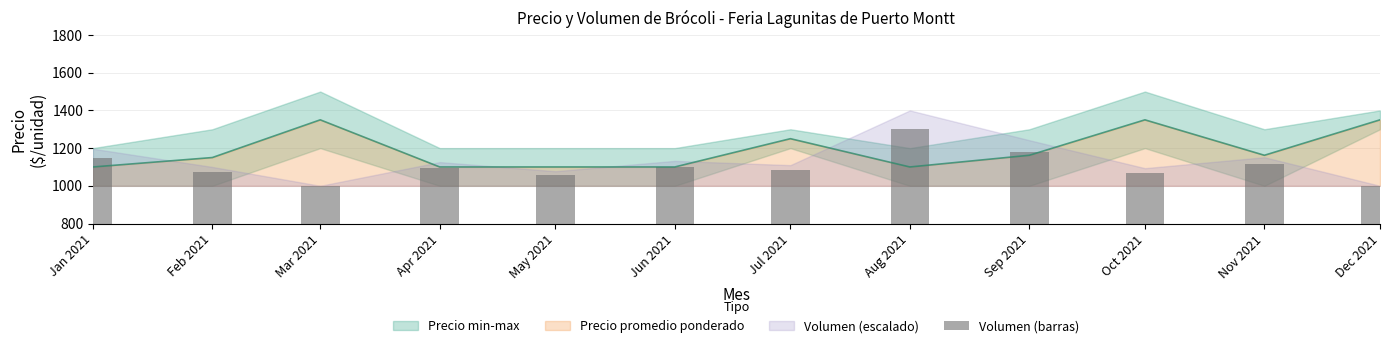

True or false: the data shows 1094.4 at Apr 2021.

True